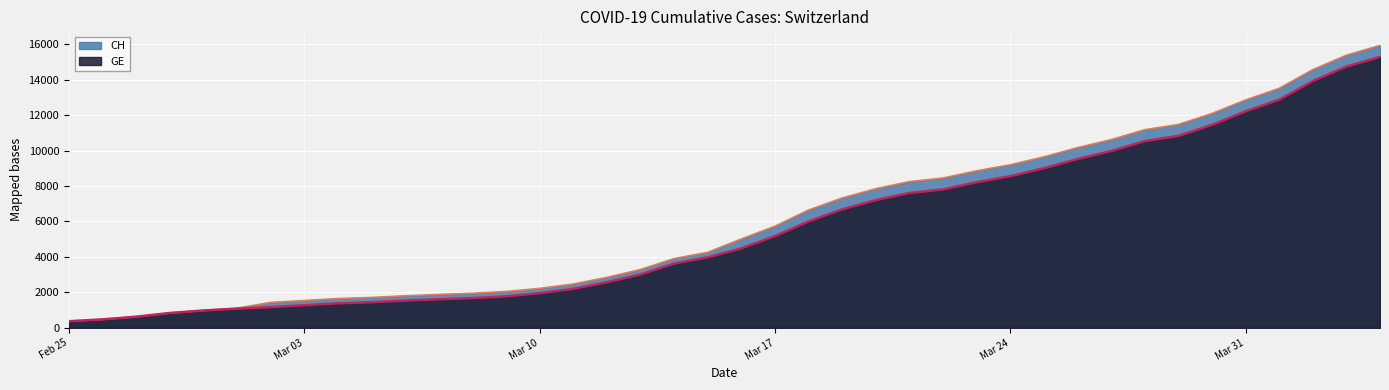

True or false: GE and CH cross at least once.

False